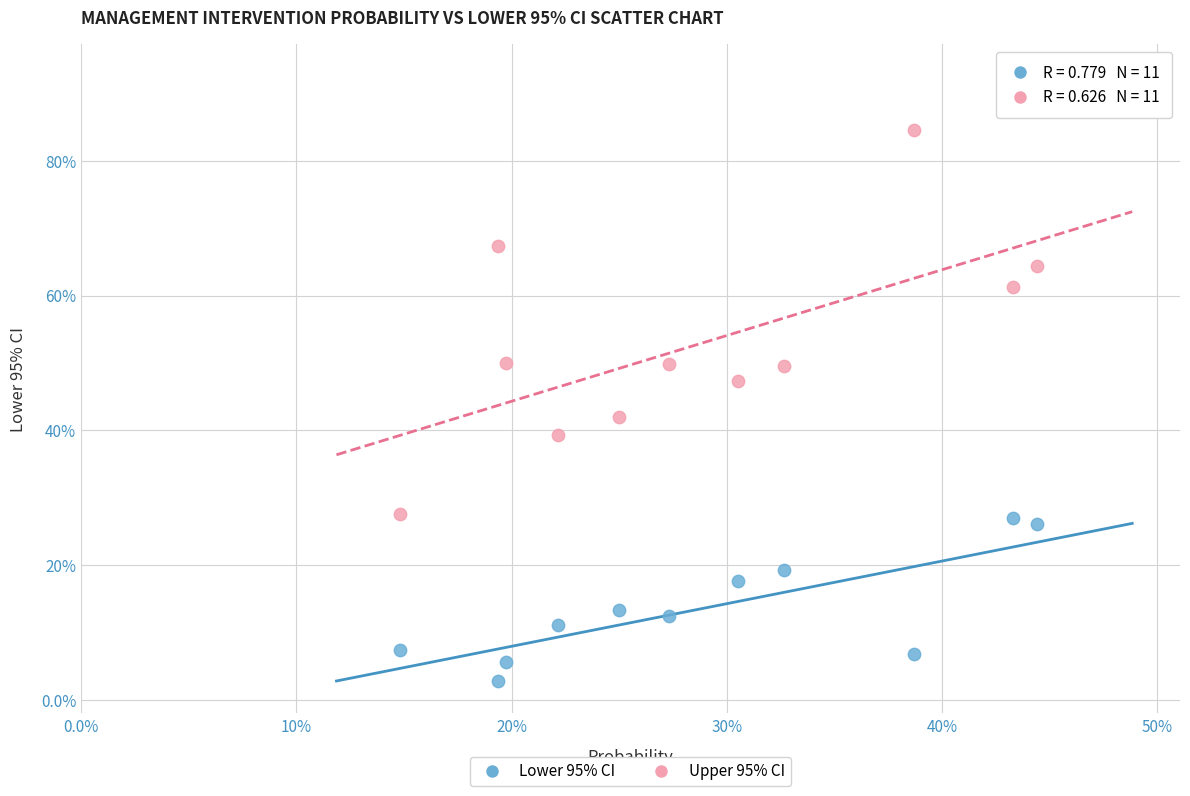

Which series reaches the minimum Y coordinate?

Lower 95% CI